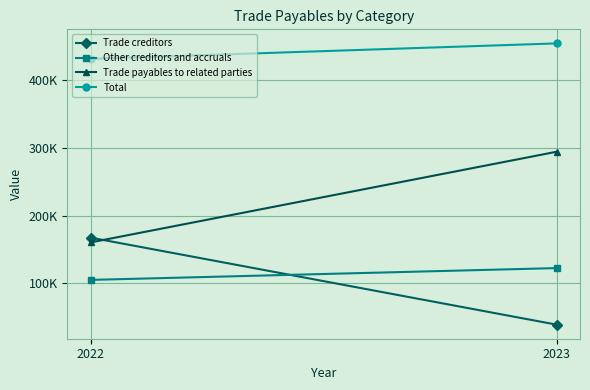

What is the sum of all Trade payables to related parties values?

454605